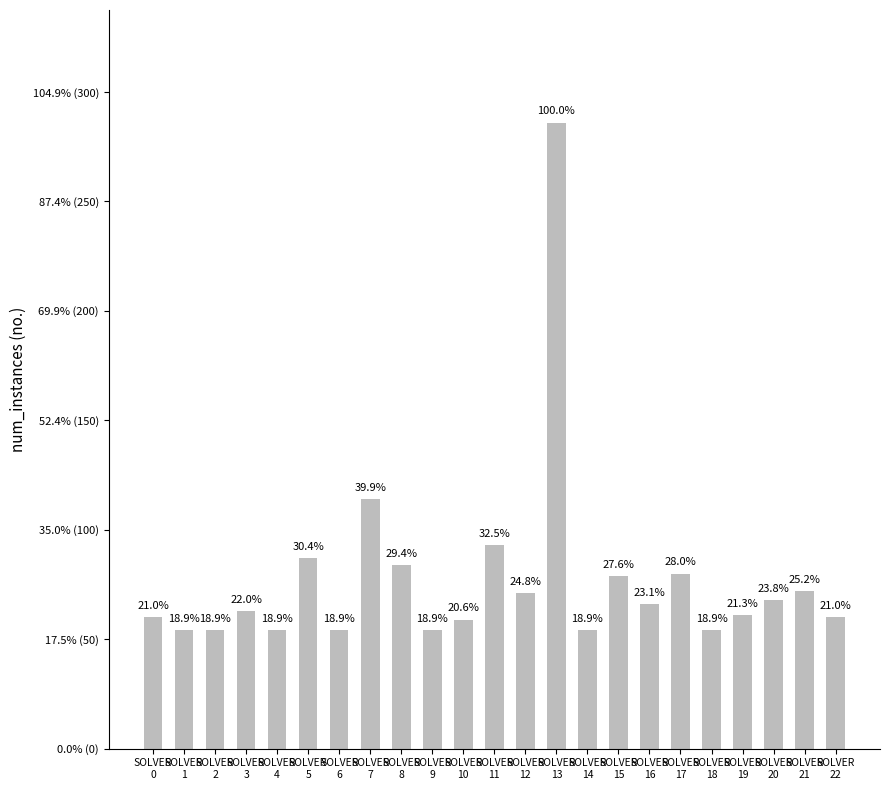

What is the change in value from SOLVER
6 to SOLVER
7?

+60